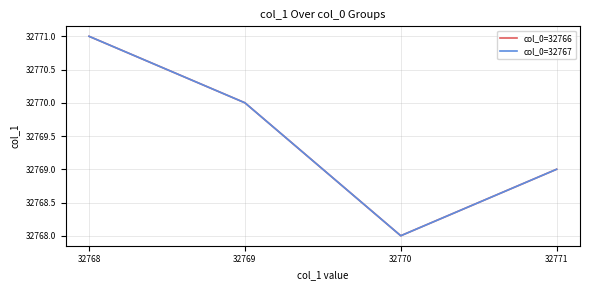

Does the chart have visible grid lines?

Yes